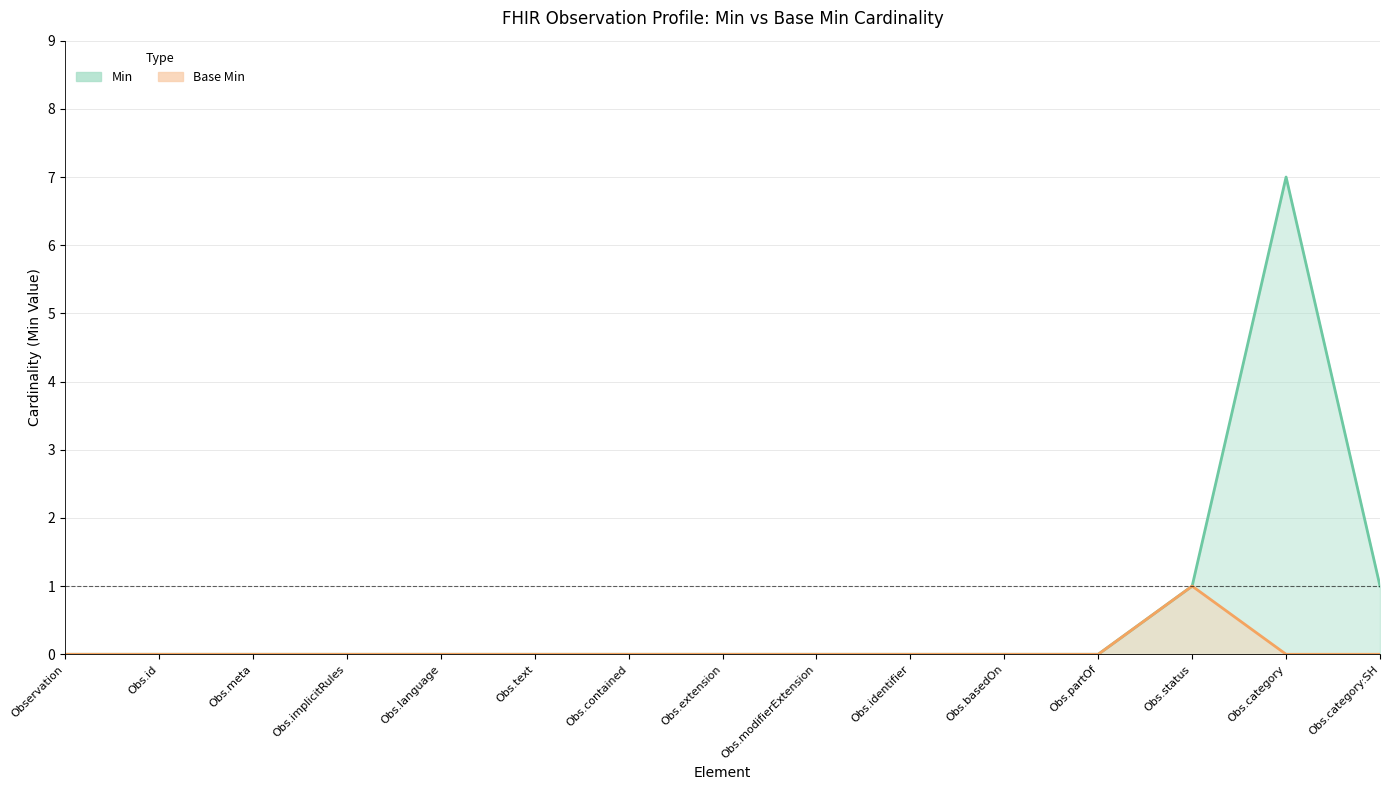

At which label does Base Min reach its peak?

Obs.status